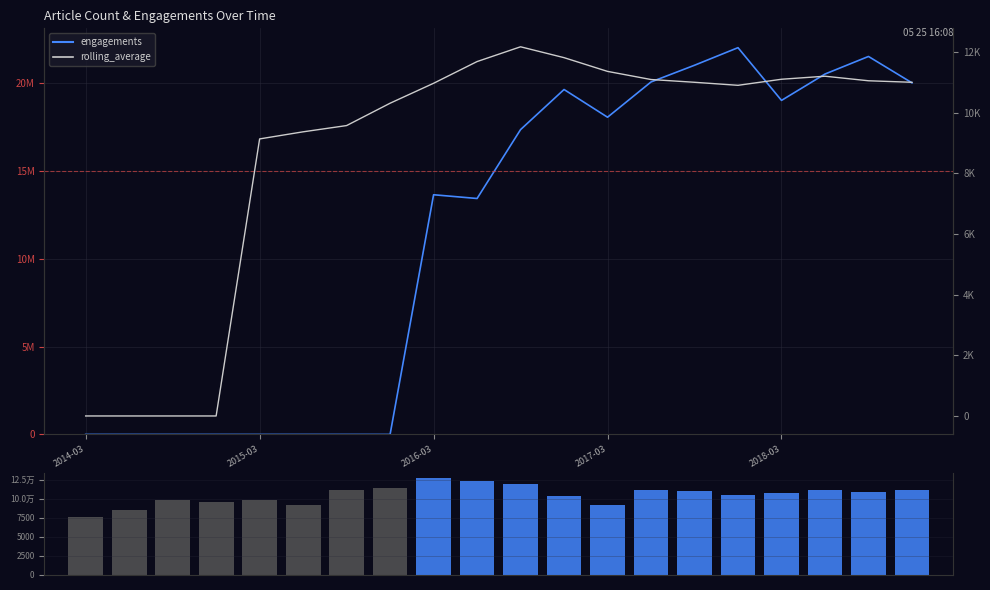

What is the label of the 17th bar from the right?

2017-03